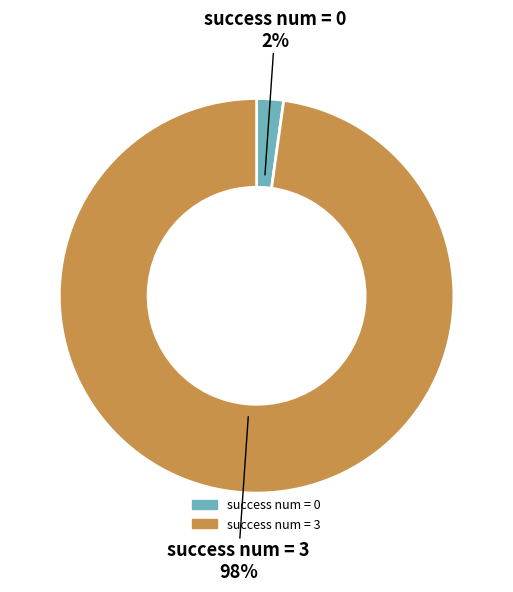

How many slices are in this pie chart?

2